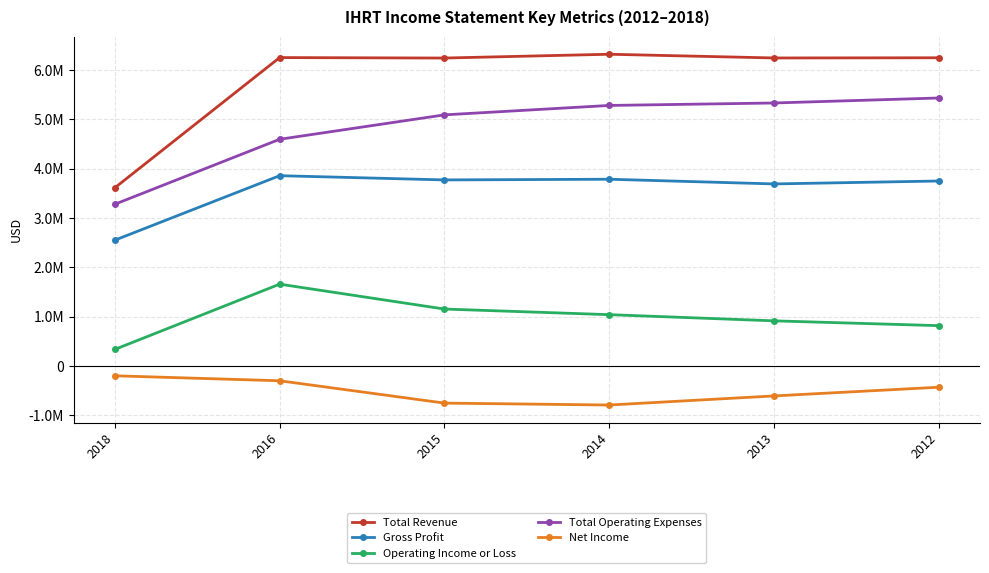

What are all the series names shown in the legend?

Total Revenue, Gross Profit, Operating Income or Loss, Total Operating Expenses, Net Income